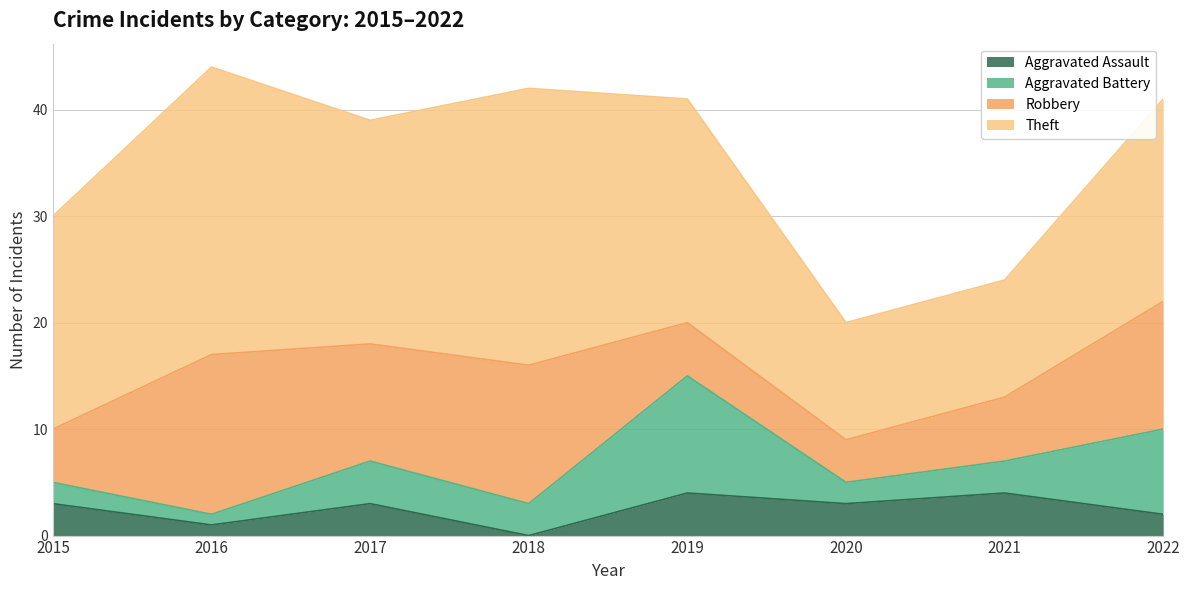

Does the chart have visible grid lines?

Yes